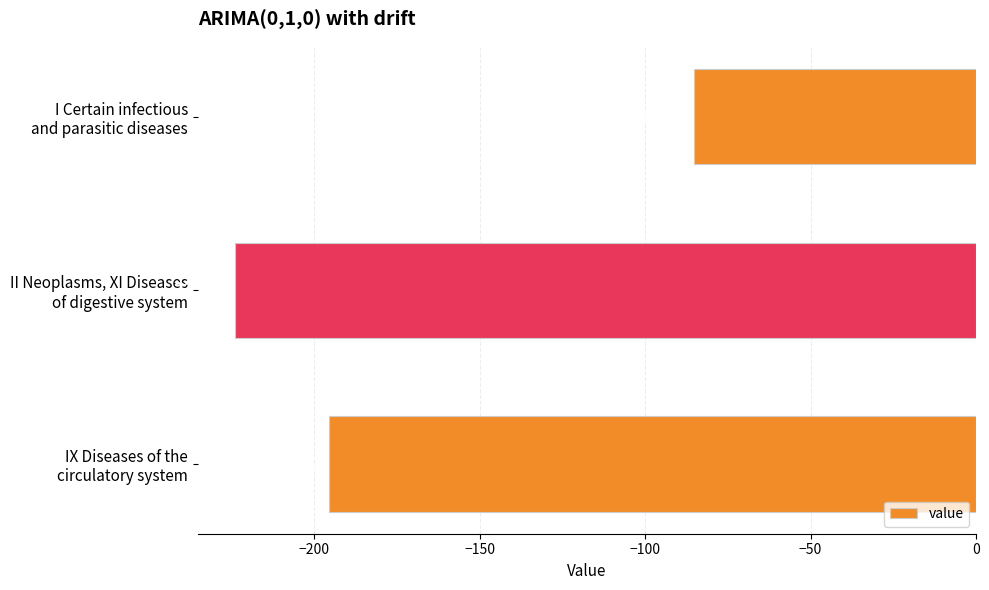

List the labels in order of value, smallest first.

II Neoplasms, XI Diseases
of digestive system, IX Diseases of the
circulatory system, I Certain infectious
and parasitic diseases